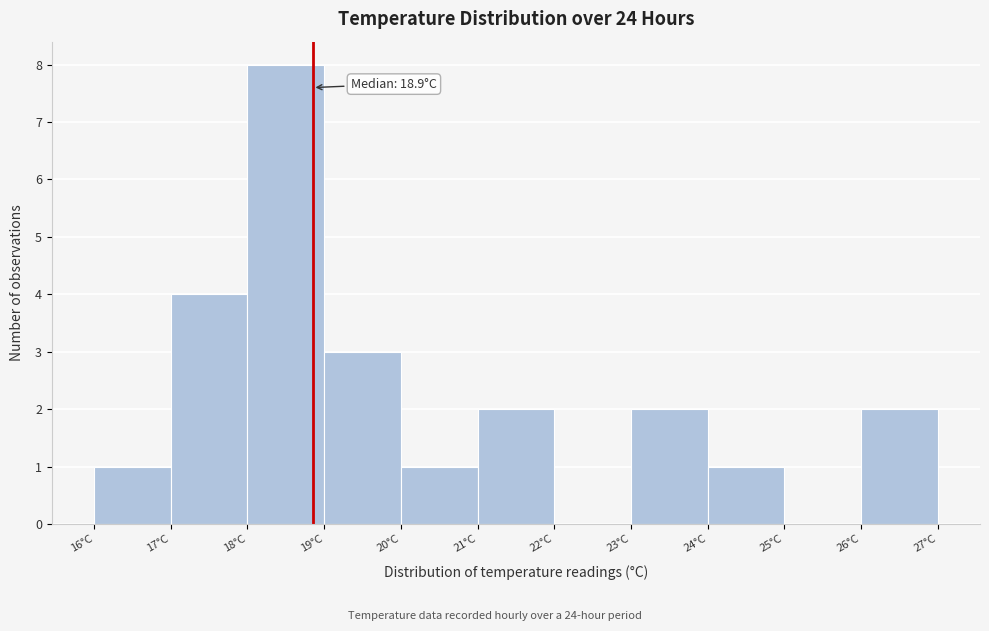

Which range on the x-axis has the tallest bar?

18 to 19